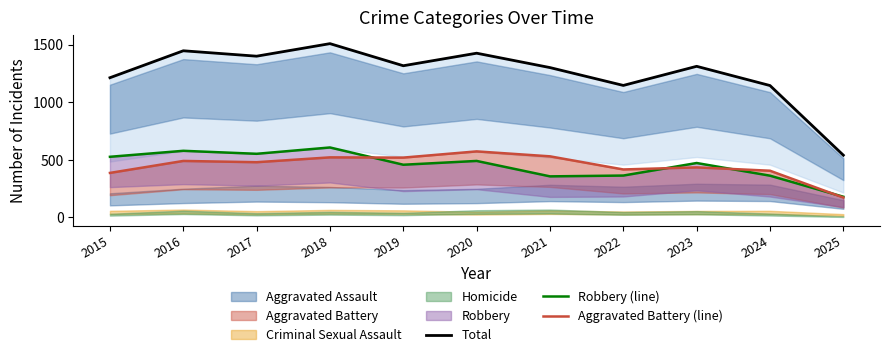

True or false: Robbery (line) and Total cross at least once.

False